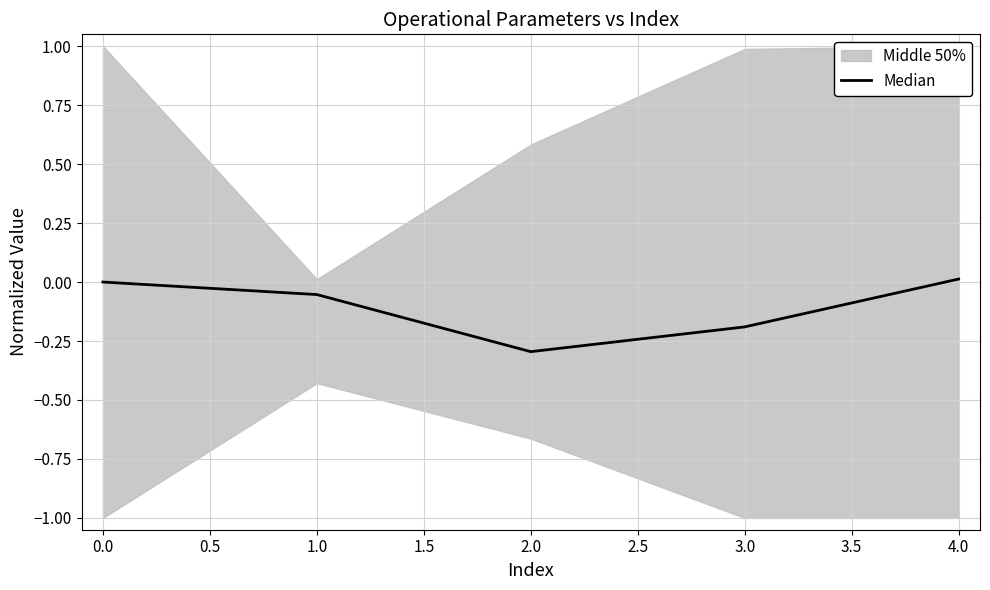

The Median series shows 0.0 at 0.0. True or false?

True